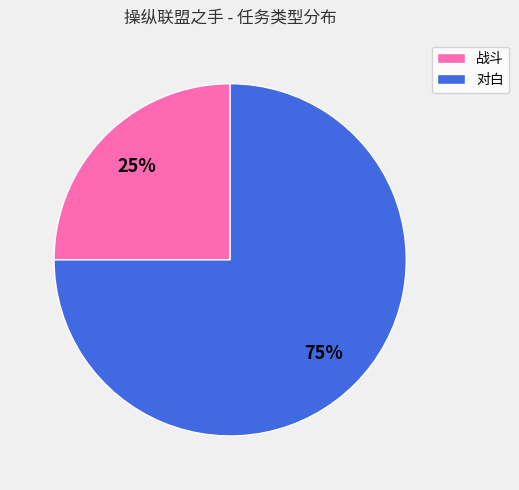

To the nearest percent, what percentage of the pie is 战斗?

25%